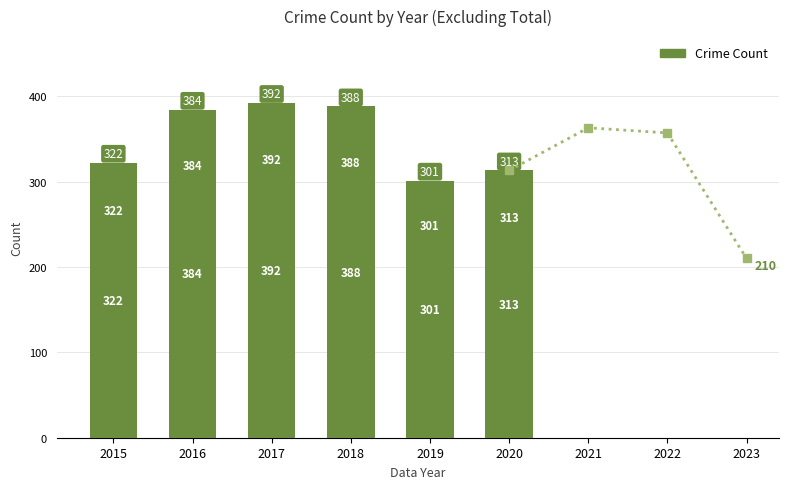

What is the total value across all series at 2017?

392